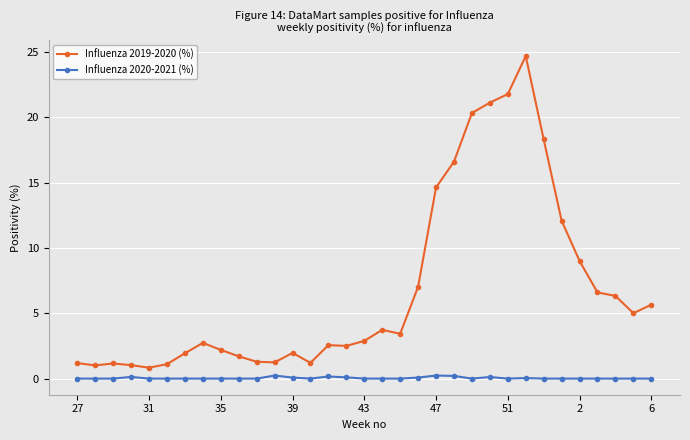

Does the chart have visible grid lines?

Yes